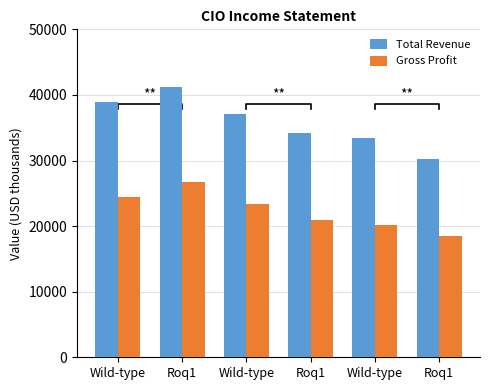

How many data points does each series have?

6